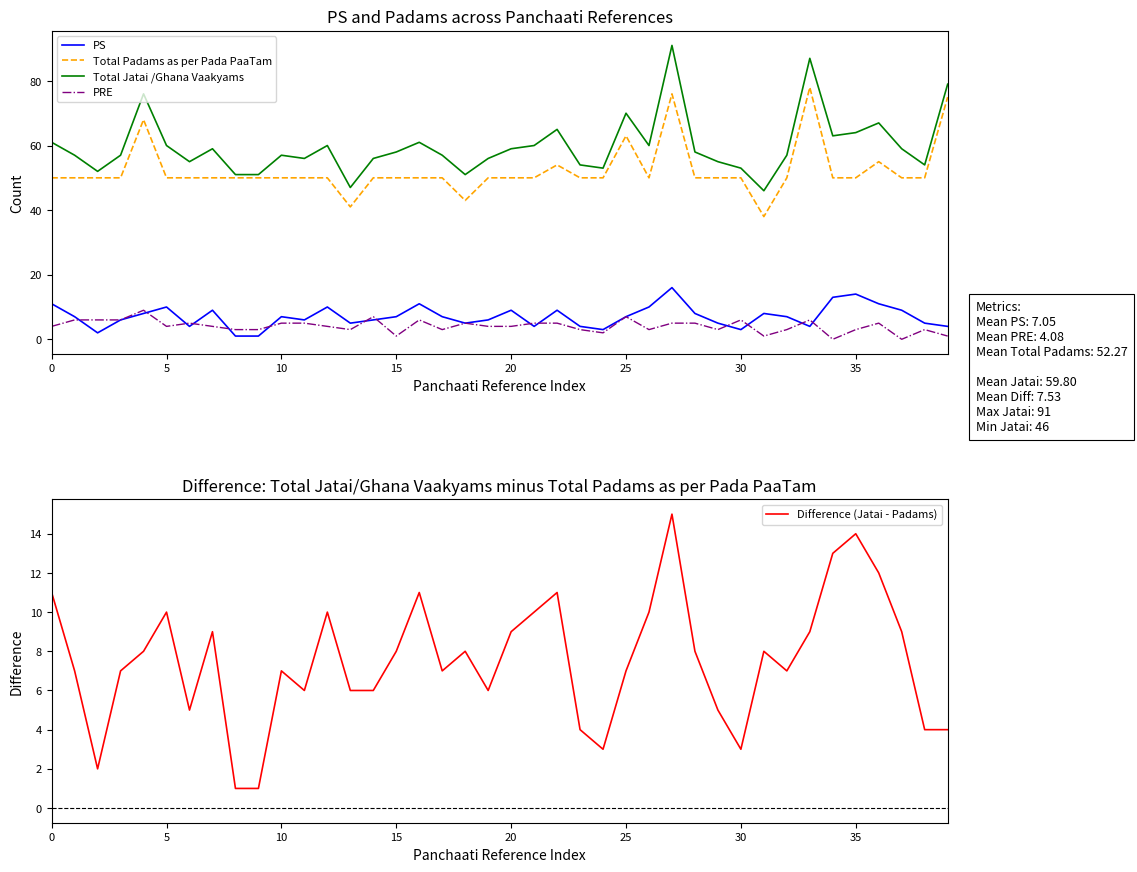

True or false: Total Jatai /Ghana Vaakyams and PS intersect in this chart.

False